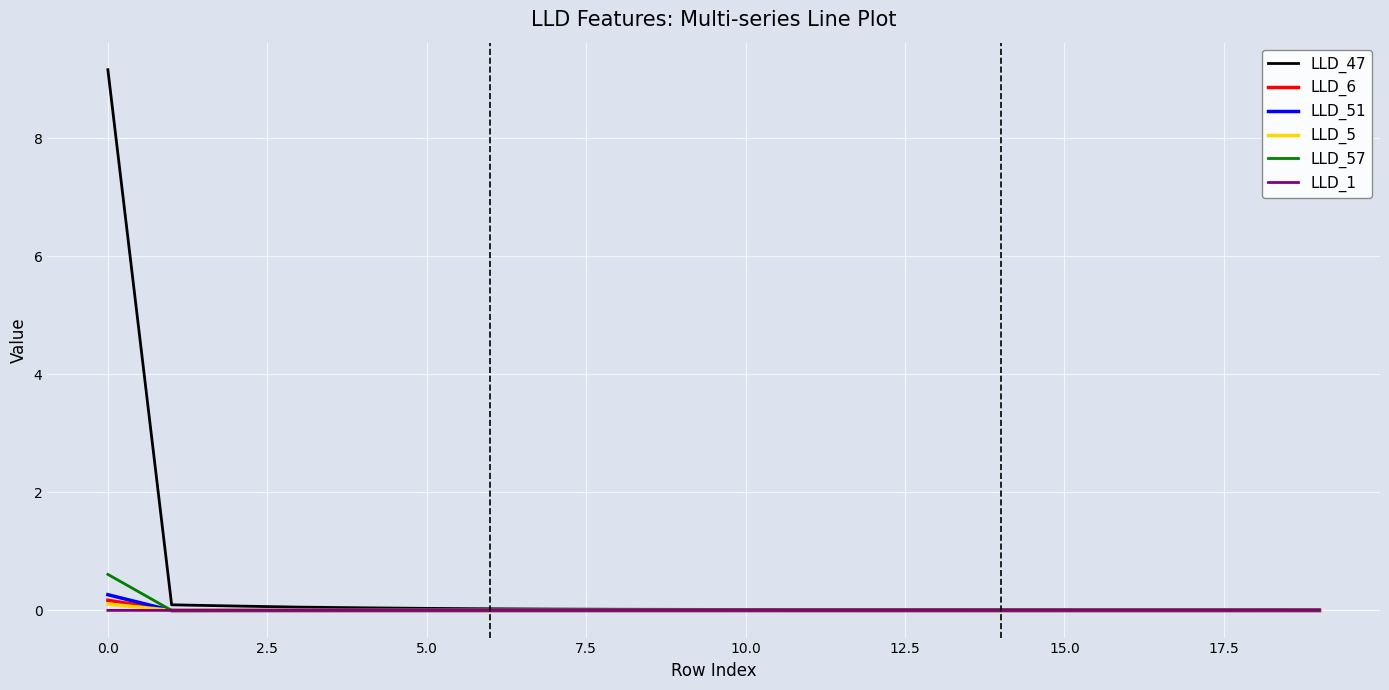

Which series has the largest range (max minus min)?

LLD_47